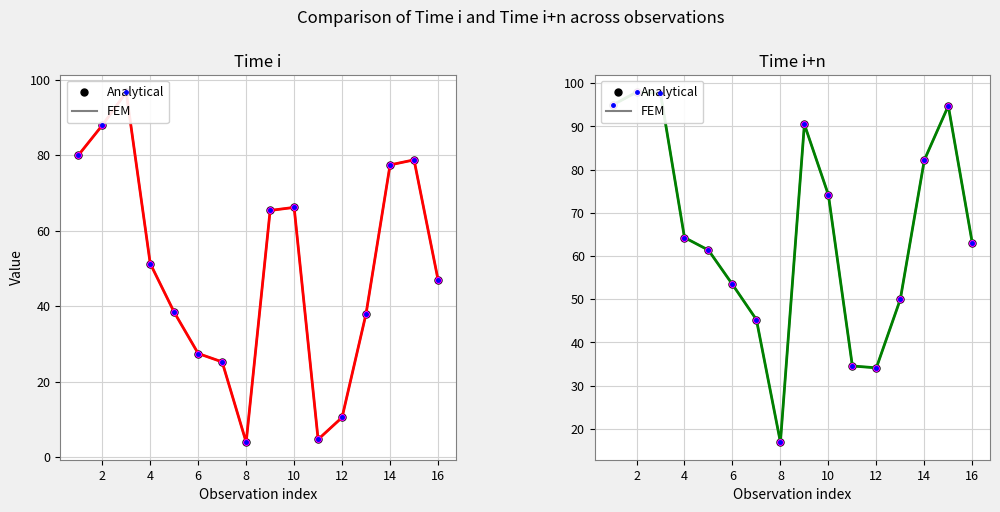

List the series in order of their overall mean, lowest first.

Time i, Time i+n